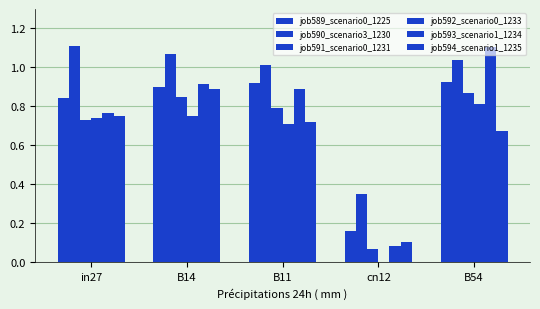

Reading left to right, list all the values displayed in this chart.

job589_scenario0_1225: in27=0.8	B14=0.9	B11=0.9	cn12=0.2	B54=0.9
job590_scenario3_1230: in27=1.1	B14=1.1	B11=1.0	cn12=0.4	B54=1.0
job591_scenario0_1231: in27=0.7	B14=0.8	B11=0.8	cn12=0.1	B54=0.9
job592_scenario0_1233: in27=0.7	B14=0.7	B11=0.7	cn12=0.0	B54=0.8
job593_scenario1_1234: in27=0.8	B14=0.9	B11=0.9	cn12=0.1	B54=1.1
job594_scenario1_1235: in27=0.8	B14=0.9	B11=0.7	cn12=0.1	B54=0.7